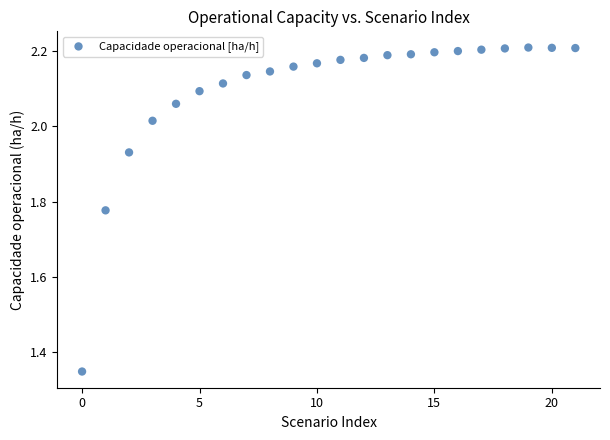

What is the range of Y values (max minus min)?

0.9